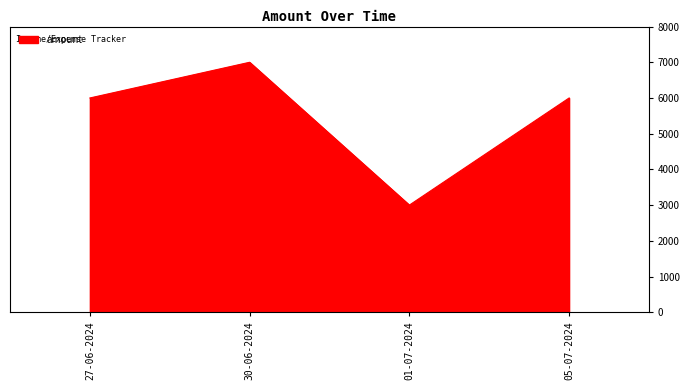

Read the value at 30-06-2024, to the nearest 50.

7000